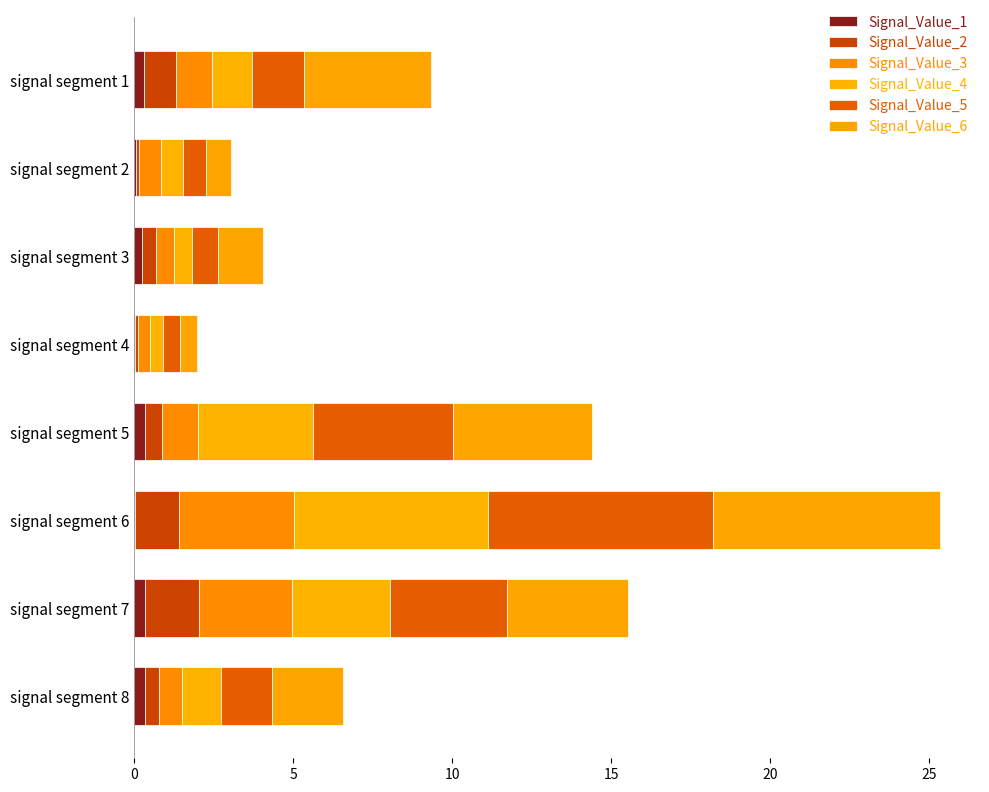

List the series in order of their overall mean, lowest first.

Signal_Value_1, Signal_Value_2, Signal_Value_3, Signal_Value_4, Signal_Value_5, Signal_Value_6